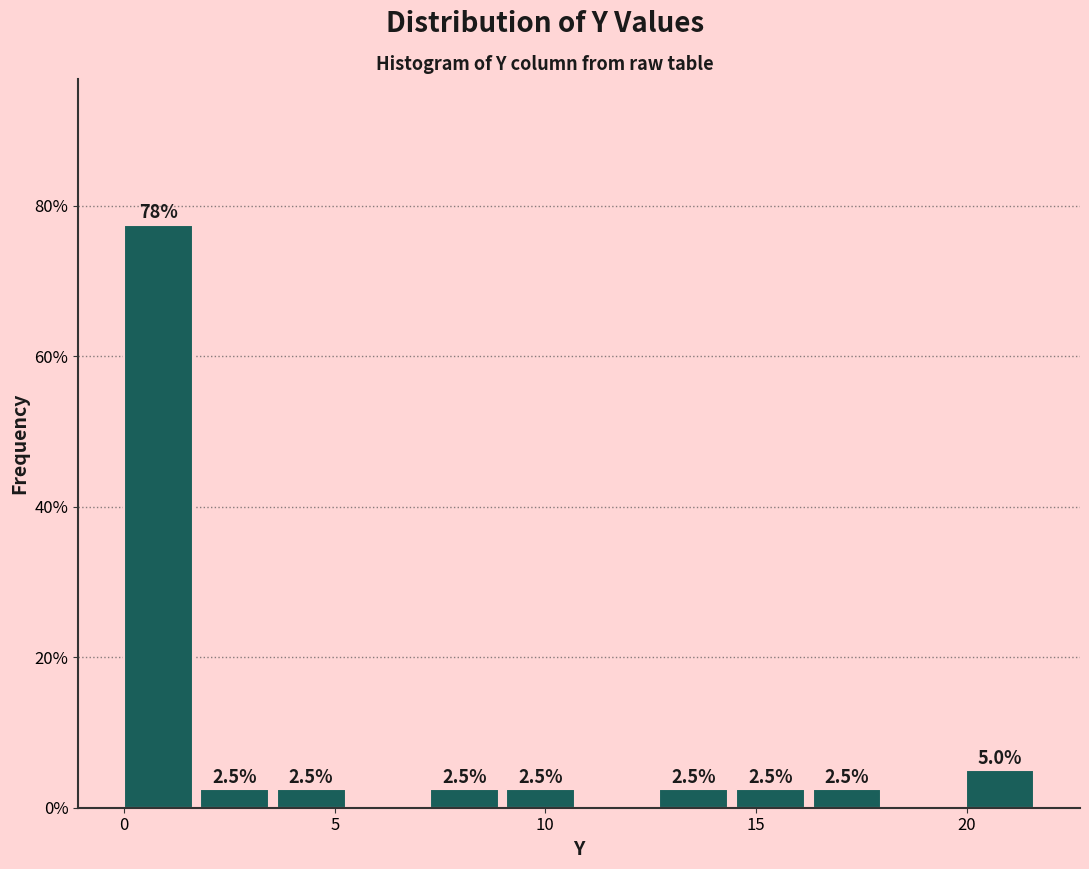

Read against the x-axis, roughly where is the centre of the tallest bar?

1.0